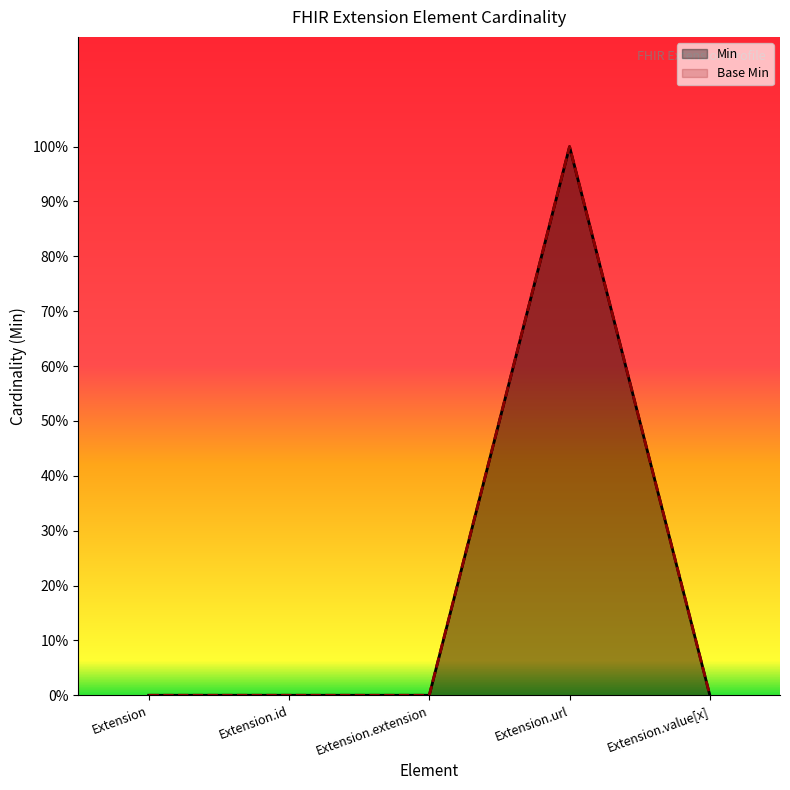

True or false: Base Min and Min intersect in this chart.

False